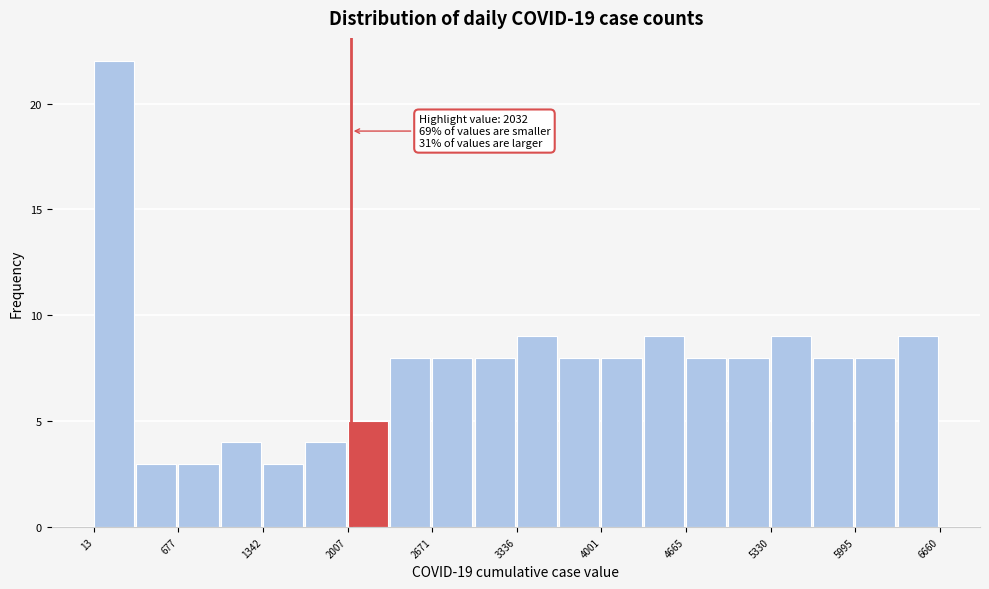

Around what value on the x-axis is the tallest bar? Give the approximate position of its centre, as read against the axis.

200